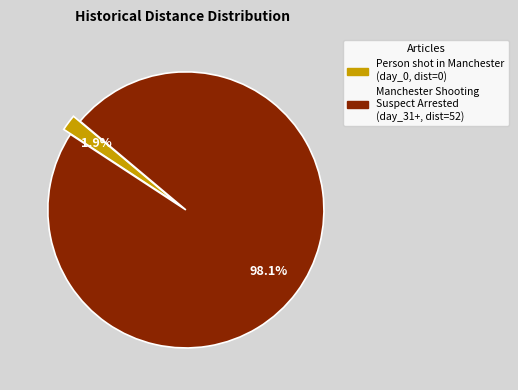

Does any single category account for the majority?

Yes